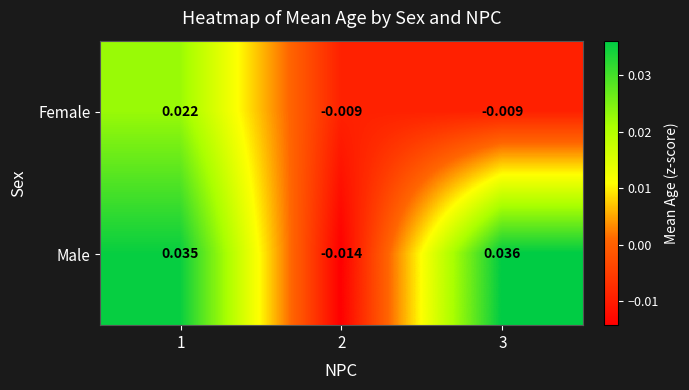

At 2, list the series in order from smallest to largest.

Male, Female